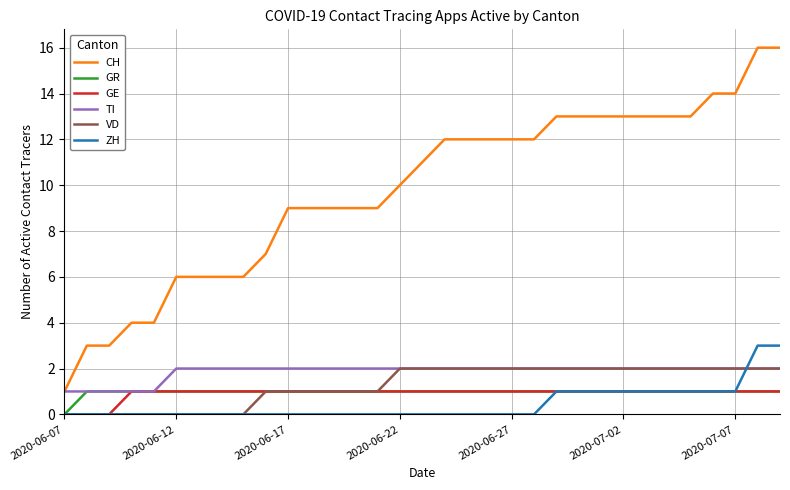

True or false: ZH and CH intersect in this chart.

False